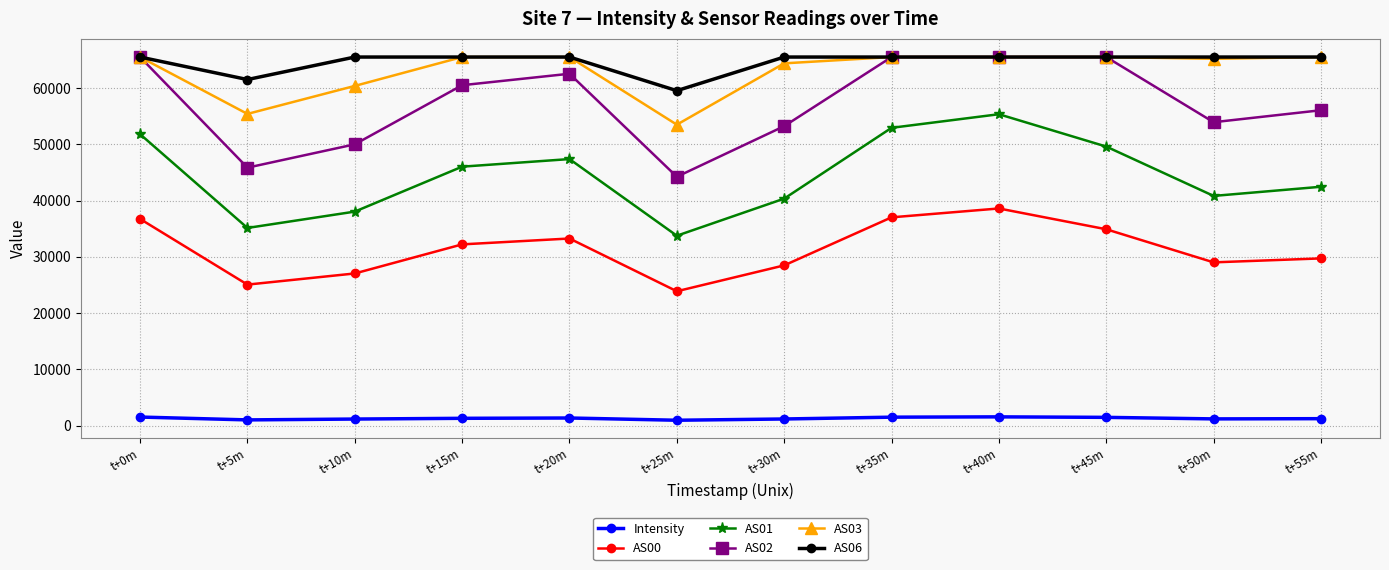

How many lines are shown in the chart?

6